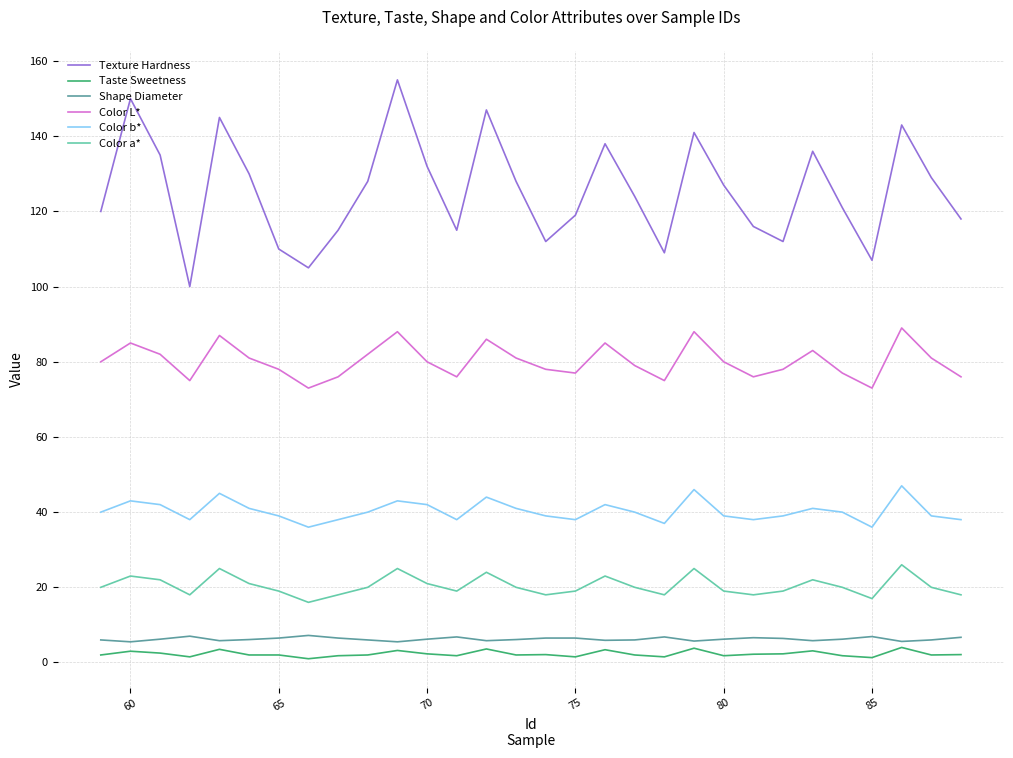

In Texture Hardness, how many points are higher than both neighbors (excluding endpoints)?

8